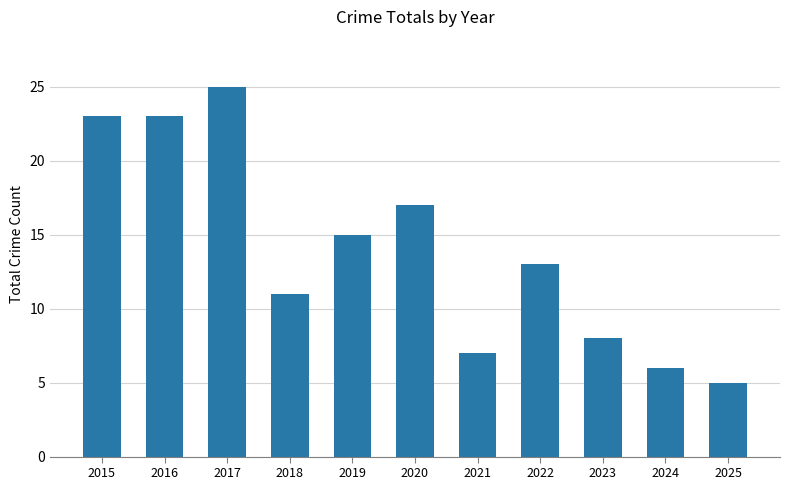

The chart shows a value of 6 at 2024. True or false?

True